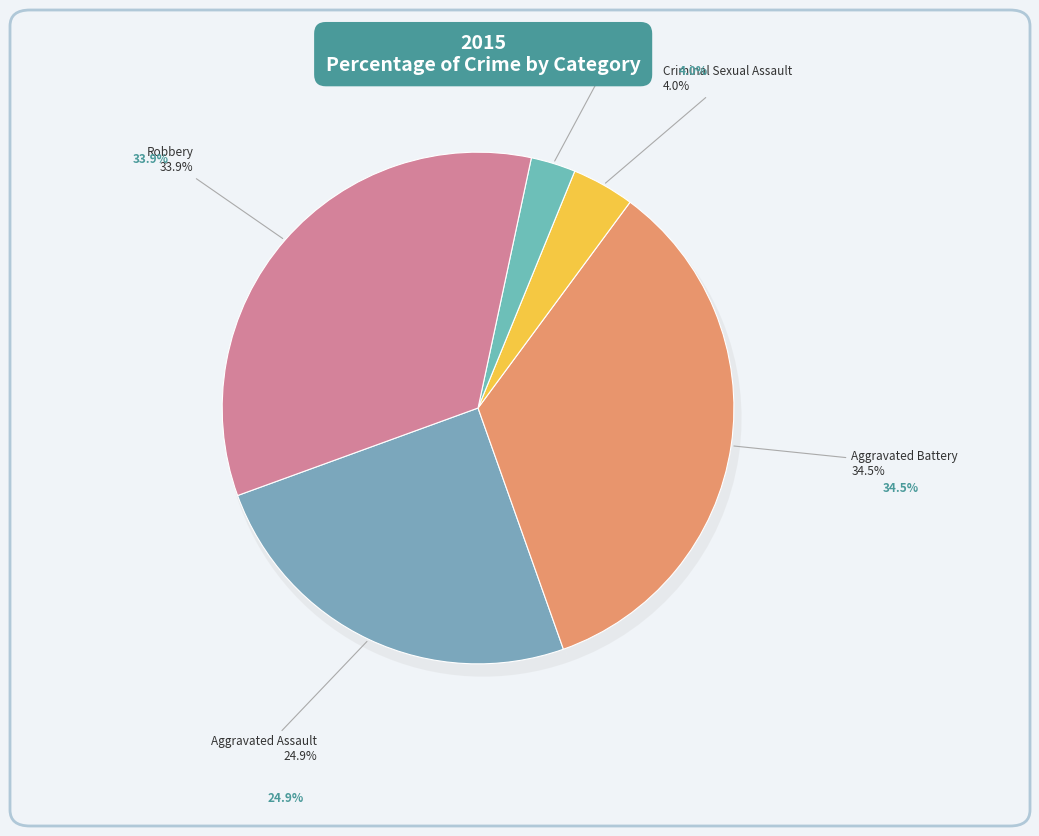

How many slices are in this pie chart?

5